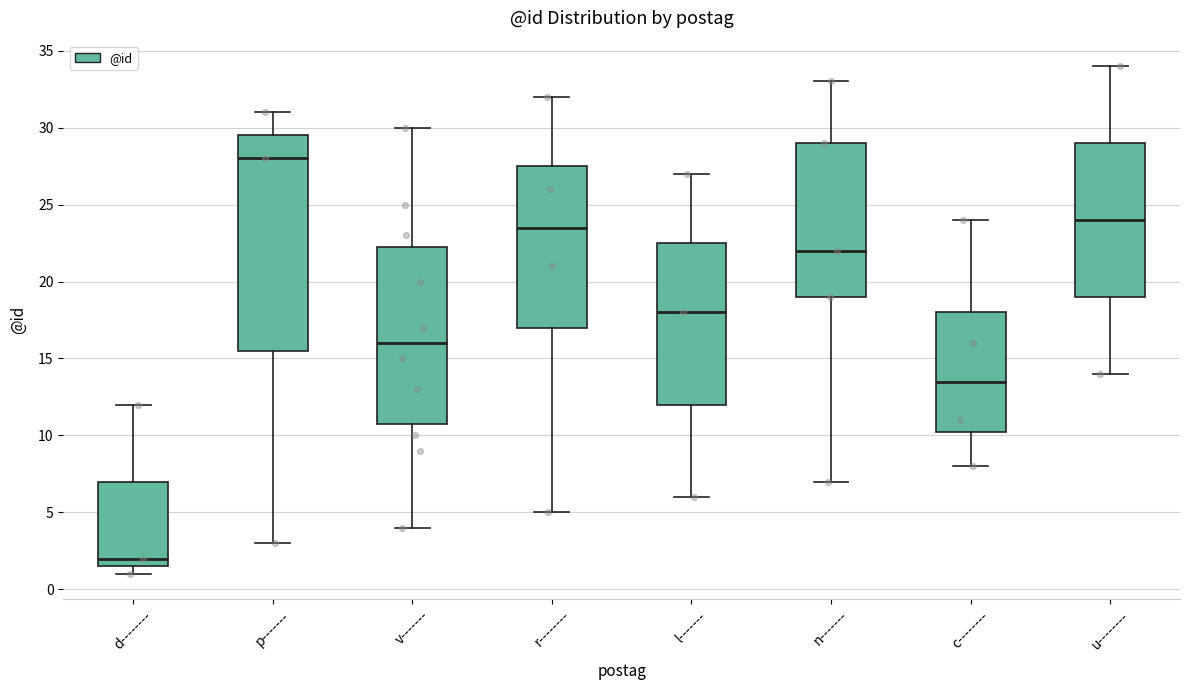

Reading left to right, read every box against the y-axis: the position of its median line, the range the box covers, and the ends of its whiskers. The values are not printed on the chart, so give them approximately, as read against the axis.

d--------: median 2.0, box 1.5 to 7.0, whiskers 1.0 to 12.0
p-------: median 28.0, box 15.5 to 29.5, whiskers 3.0 to 31.0
v-------: median 16.0, box 11.0 to 22.5, whiskers 4.0 to 30.0
r--------: median 23.5, box 17.0 to 27.5, whiskers 5.0 to 32.0
l-------: median 18.0, box 12.0 to 22.5, whiskers 6.0 to 27.0
n-------: median 22.0, box 19.0 to 29.0, whiskers 7.0 to 33.0
c--------: median 13.5, box 10.5 to 18.0, whiskers 8.0 to 24.0
u--------: median 24.0, box 19.0 to 29.0, whiskers 14.0 to 34.0